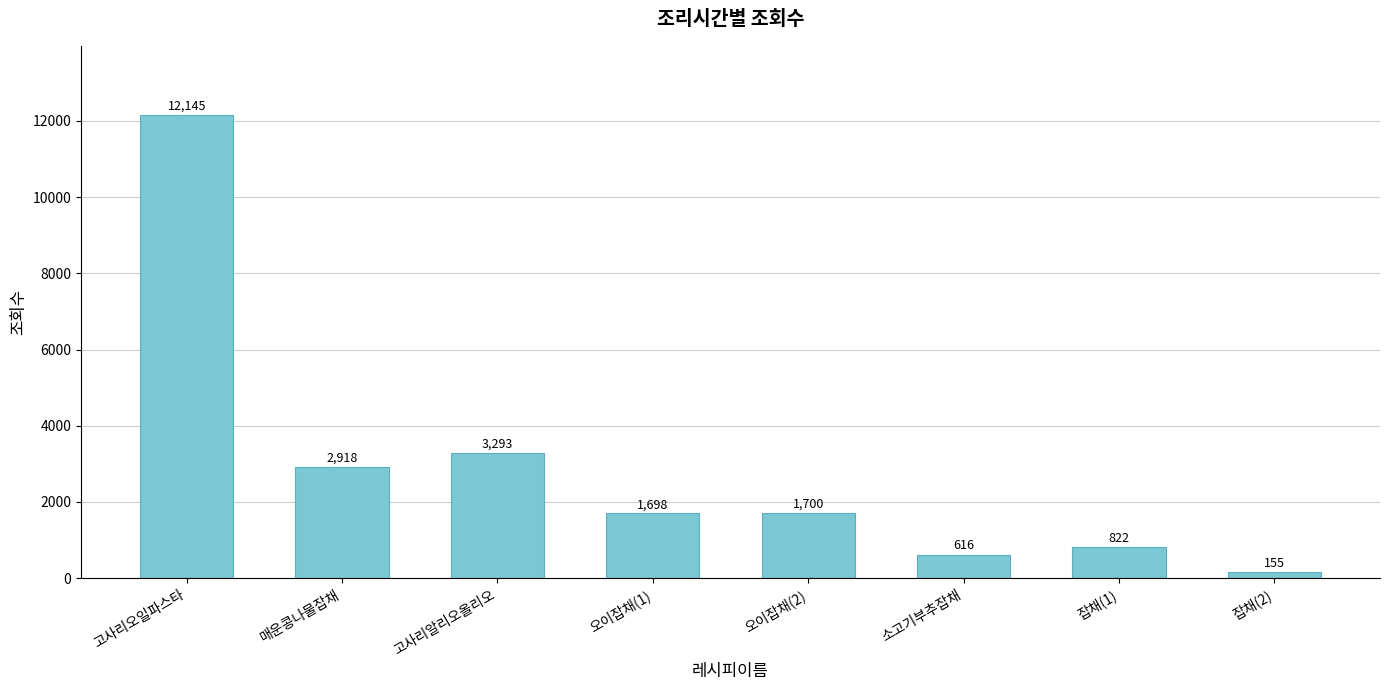

The value at 오이잡채(1) is 1698. True or false?

True